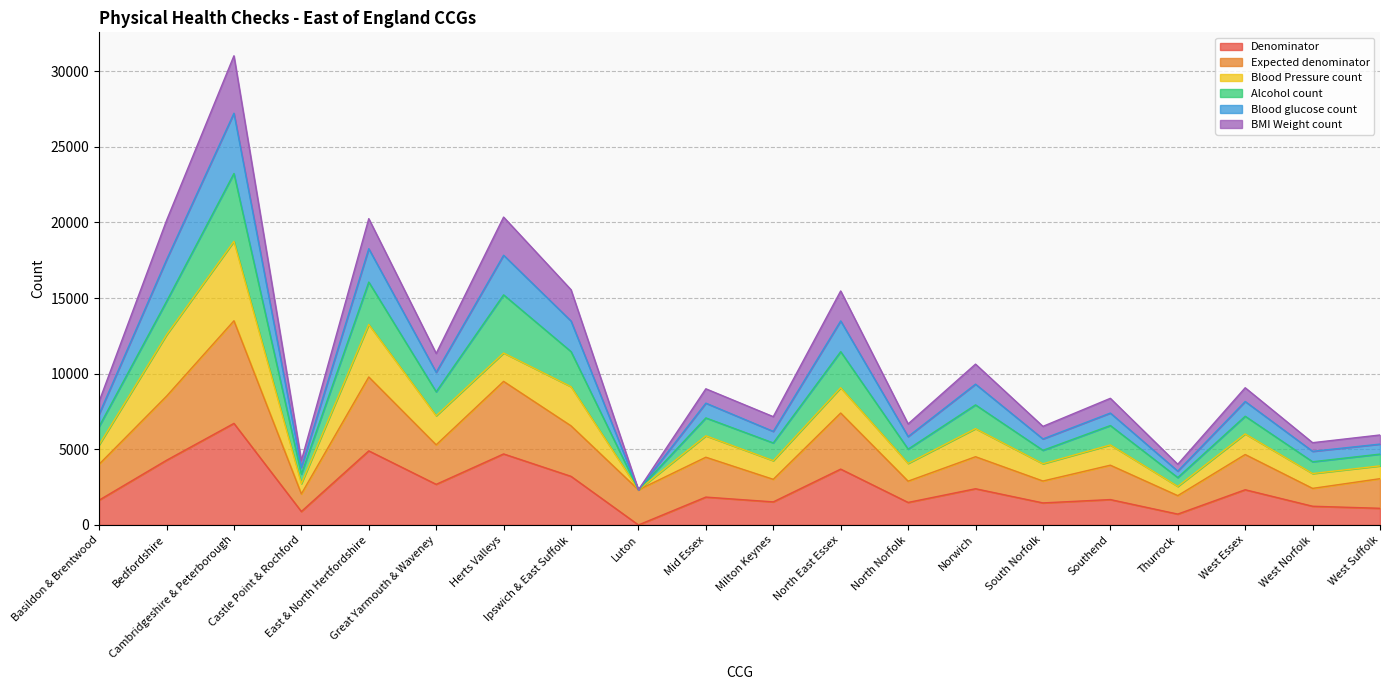

Is the value of BMI Weight count at Basildon & Brentwood greater than the value of Denominator at South Norfolk?

Yes